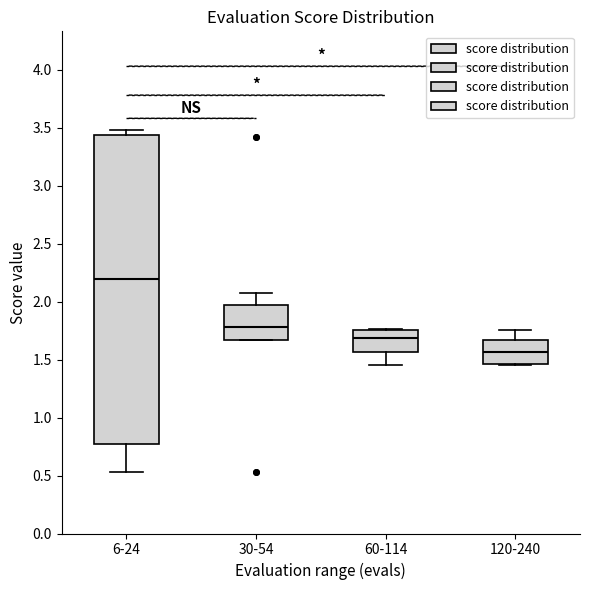

Reading left to right, transcribe this box plot: for each box, give where its median line is, the range the box spans, and where its two whiskers end, as read against the y-axis. The values are not printed on the chart, so give them approximately, as read against the axis.

6-24: median 2.20, box 0.75 to 3.45, whiskers 0.55 to 3.50
30-54: median 1.80, box 1.65 to 1.95, whiskers 1.65 to 2.10
60-114: median 1.70, box 1.55 to 1.75, whiskers 1.45 to 1.75
120-240: median 1.55, box 1.45 to 1.65, whiskers 1.45 to 1.75